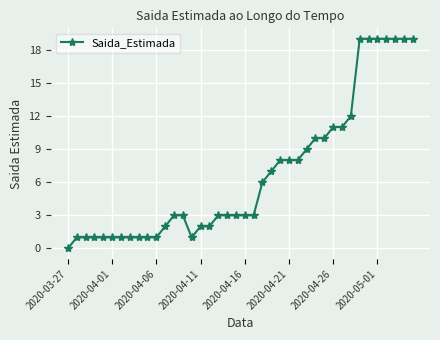

What is the value of the 13th point from the left?

3